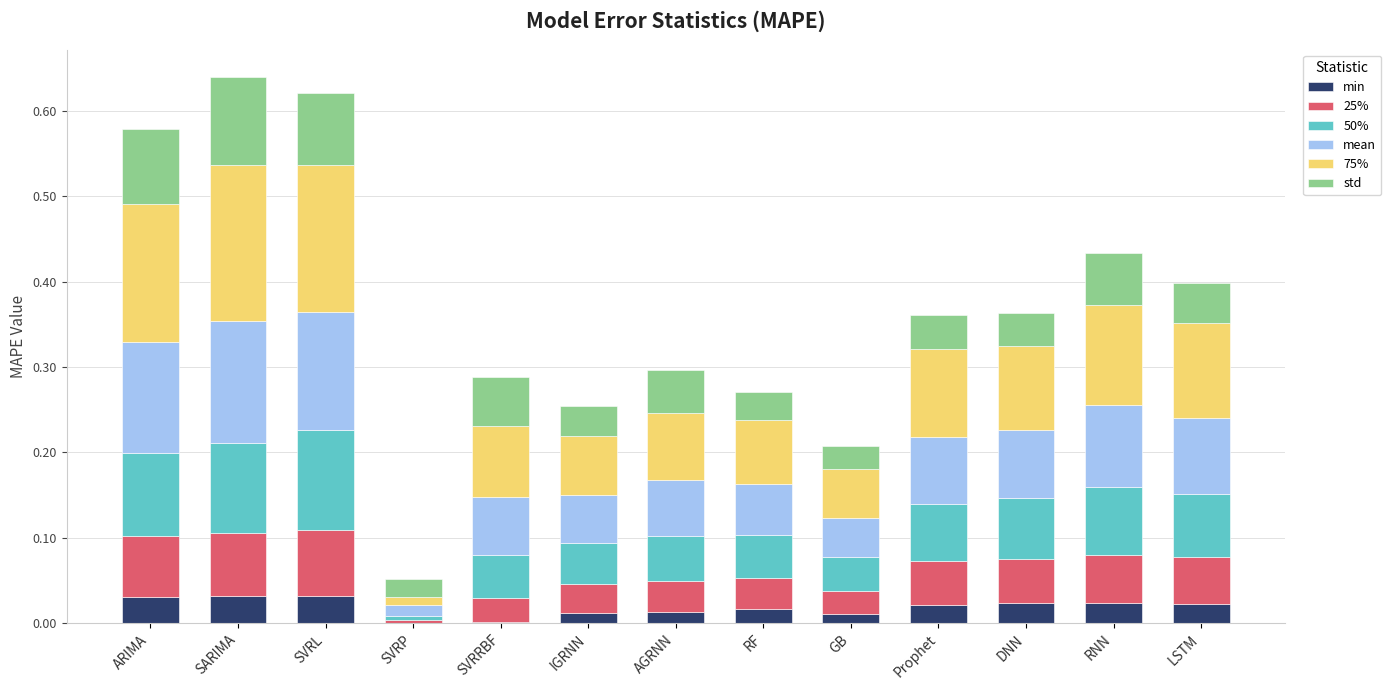

What is the total value across all series at DNN?

0.4